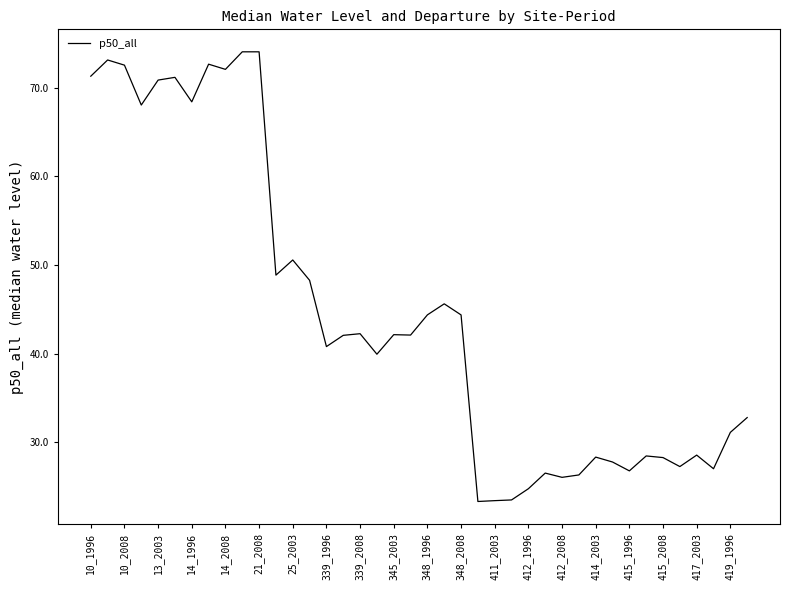

What is the difference between the maximum and minimum values?

50.7